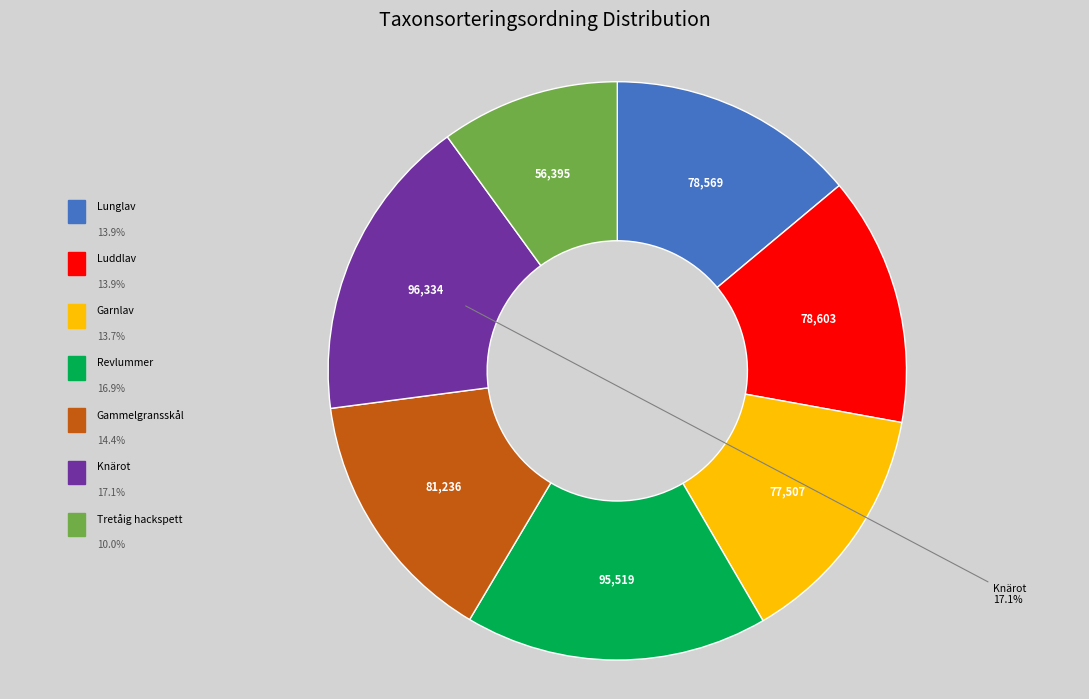

Is there any slice that represents more than half of the pie?

No